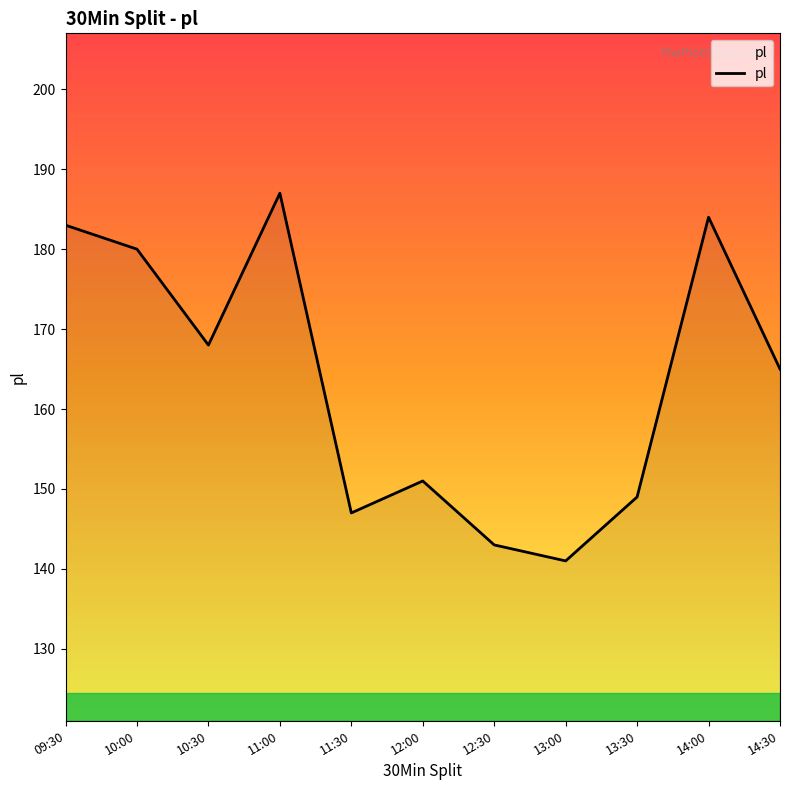

What is the sum of the values at 13:00 and 12:00?

292